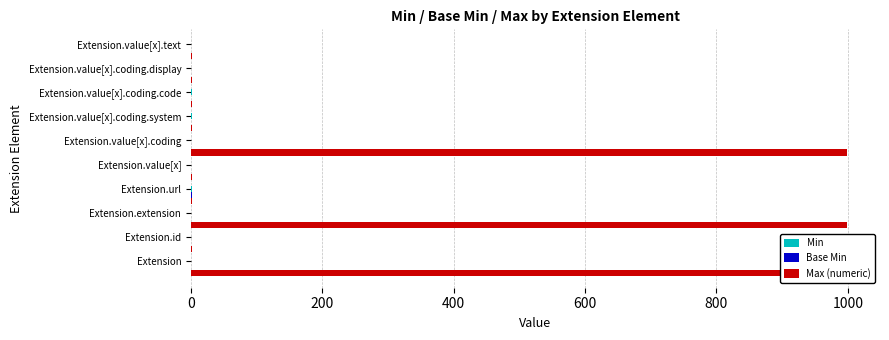

What are all the series names shown in the legend?

Min, Base Min, Max (numeric)